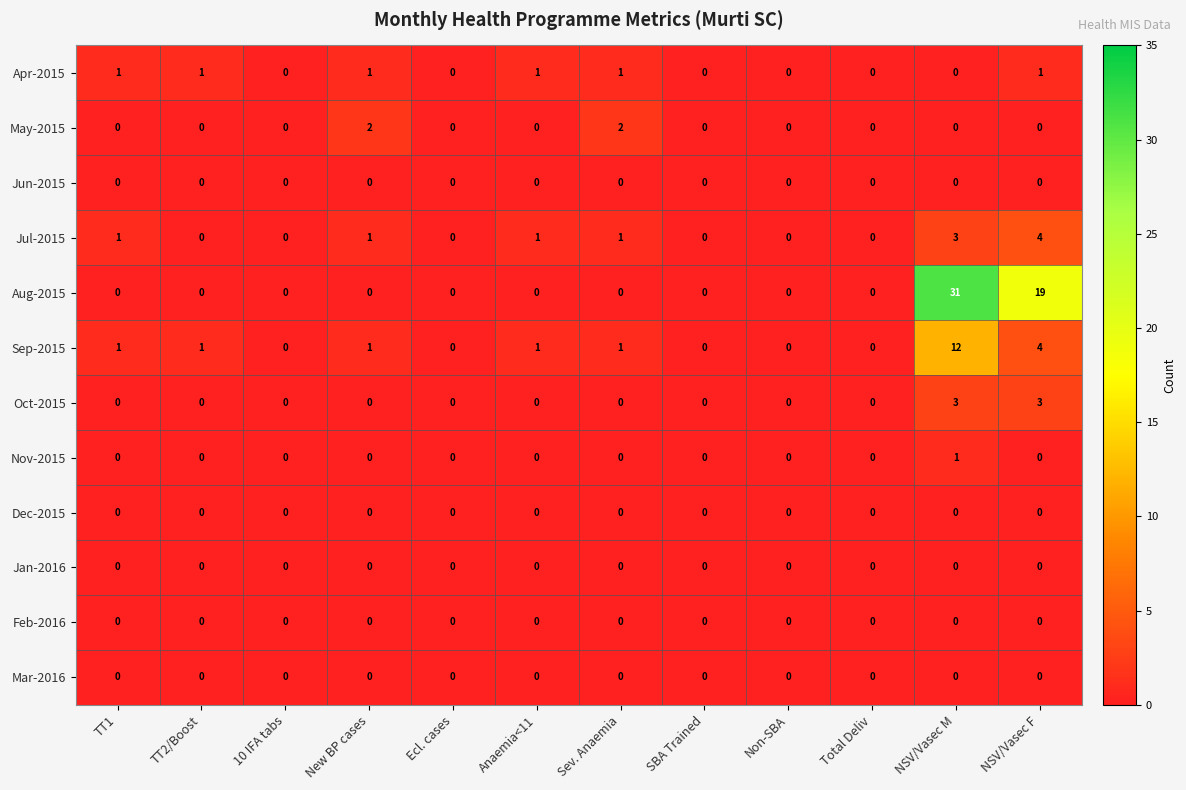

Which category has the highest value across all series?

NSV/Vasec M